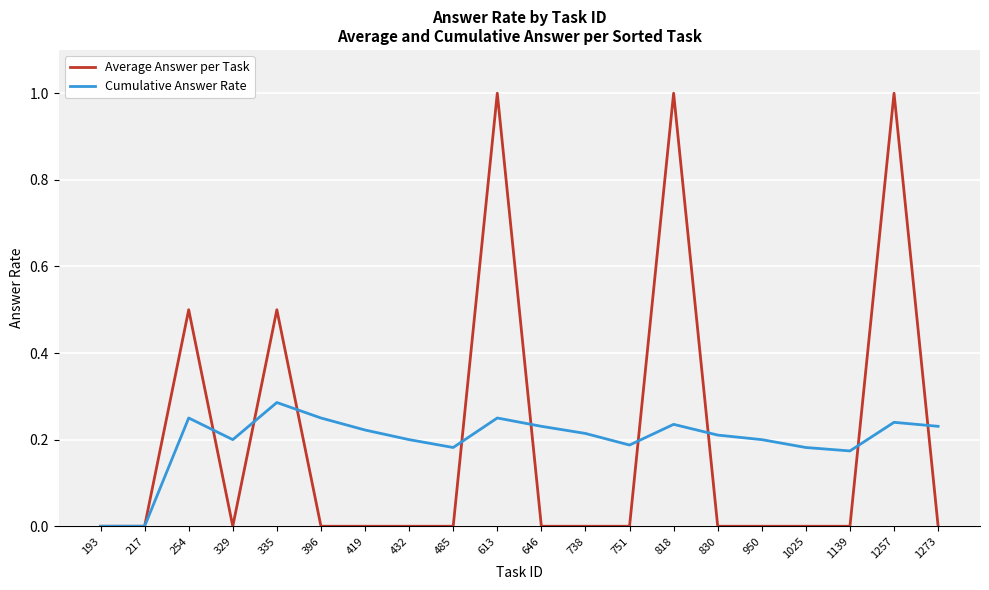

Is the value of Average Answer per Task at 419 greater than the value of Cumulative Answer Rate at 1273?

No